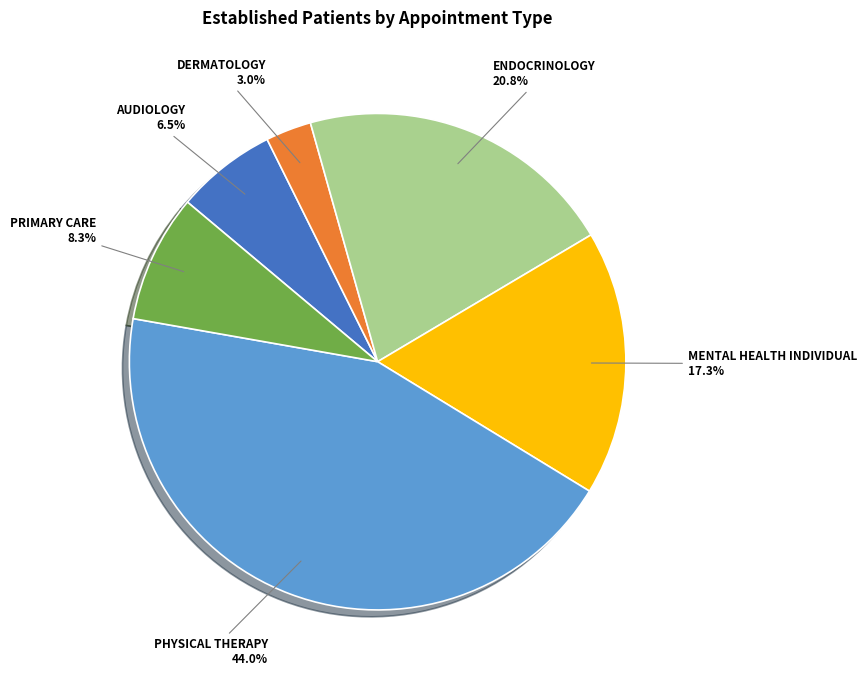

Rank the categories by value from highest to lowest.

PHYSICAL THERAPY, ENDOCRINOLOGY, MENTAL HEALTH INDIVIDUAL, PRIMARY CARE, AUDIOLOGY, DERMATOLOGY